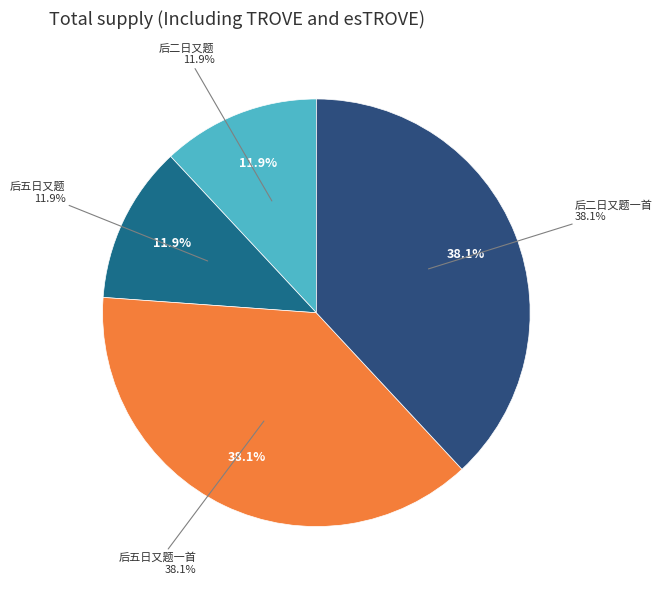

To the nearest percent, what is the difference between the largest and smallest slice percentages?

26%